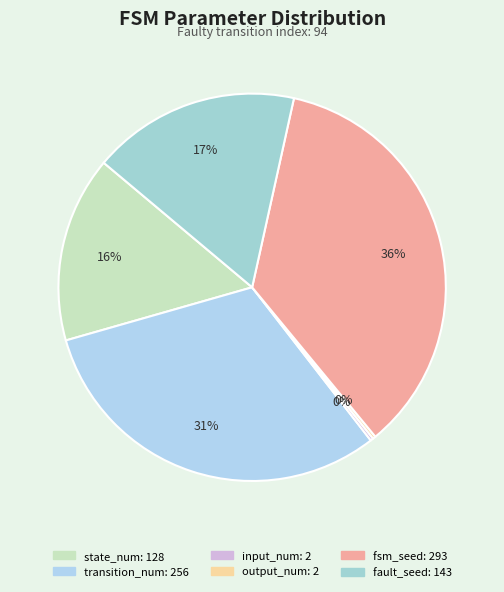

Is it true that input_num is 10% of the pie?

False